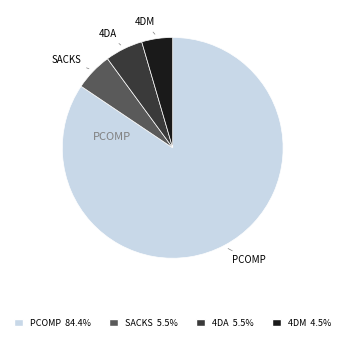

Does any single category account for the majority?

Yes